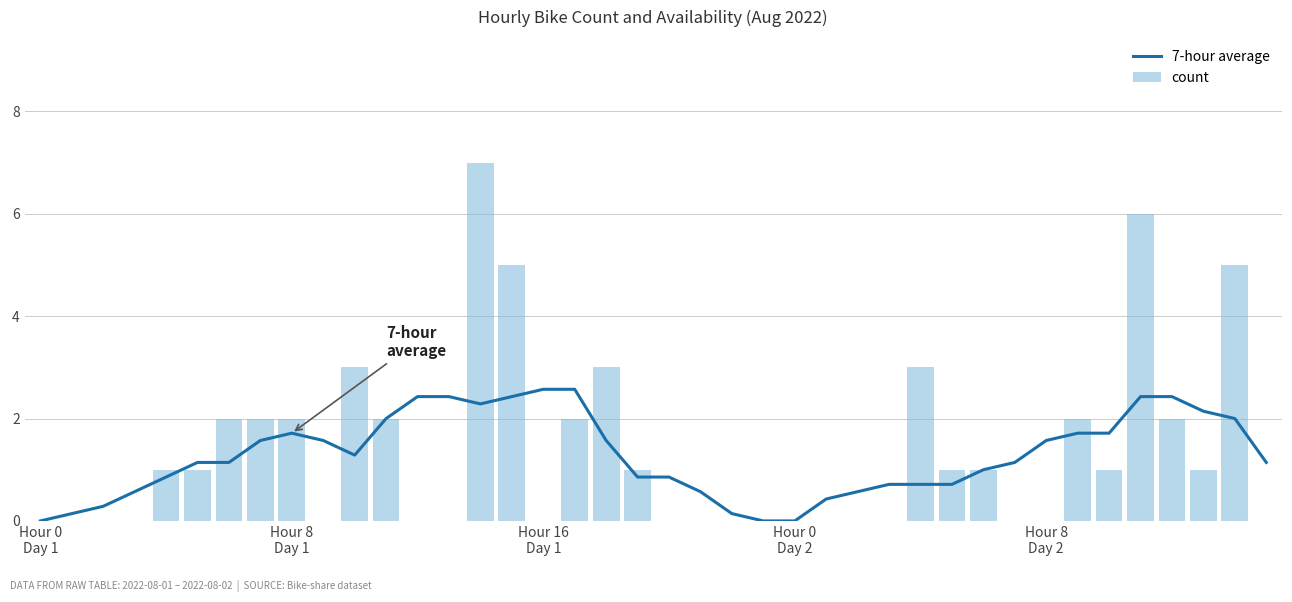

Rank the series by their average value, from highest to lowest.

count, 7-hour average